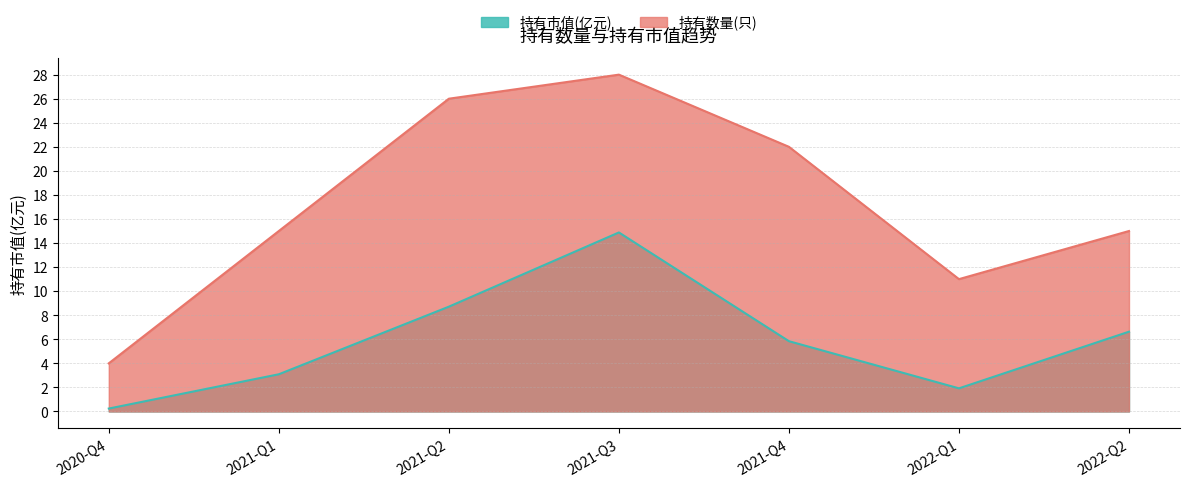

True or false: 持有市值(亿元) has more than 0 points higher than both neighbors.

True